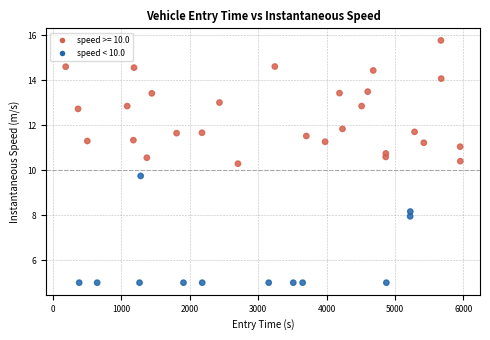

What is the range of X values (max minus min)?

5773.6